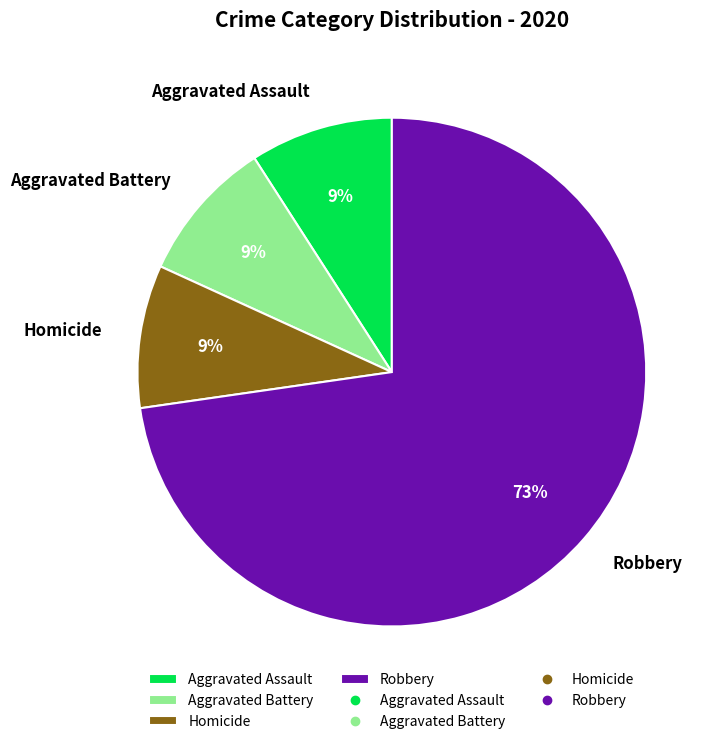

Which category accounts for the majority?

Robbery